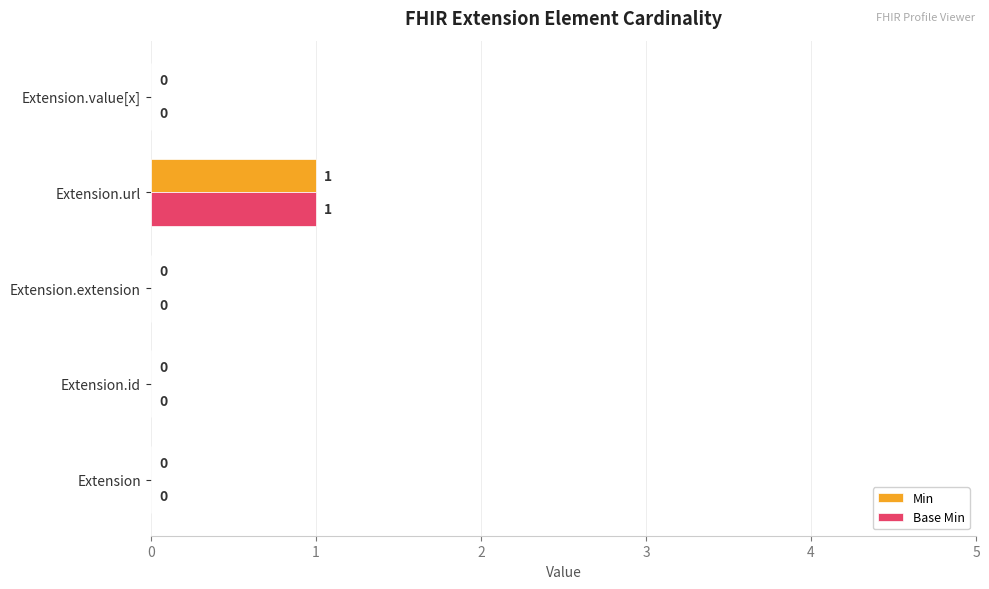

At which category is the sum across all series the highest?

Extension.url